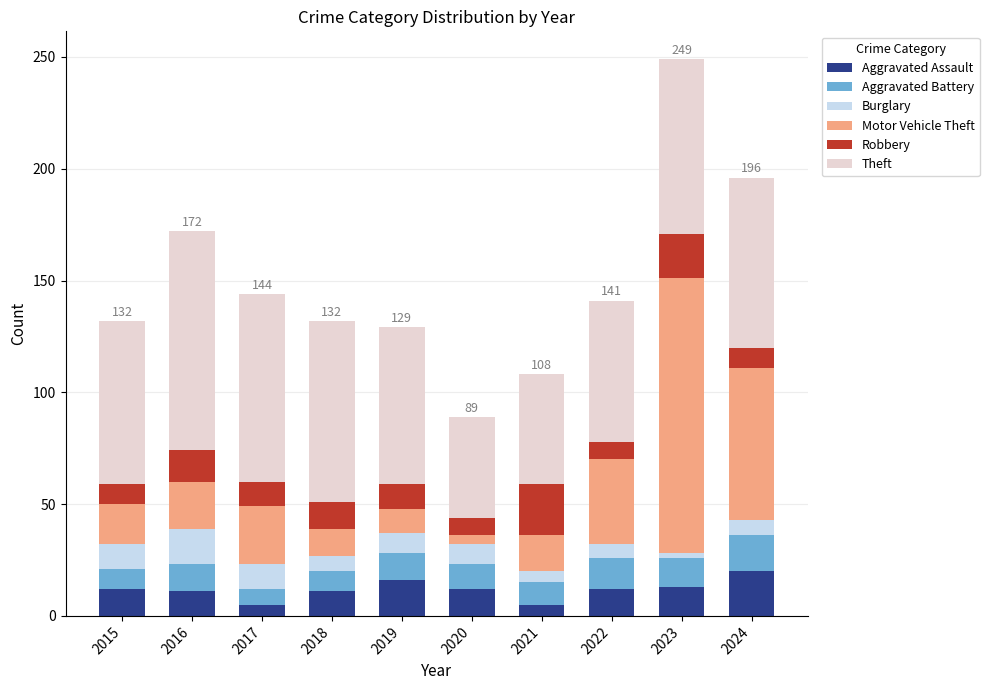

What is the average value of the Aggravated Assault series?

12